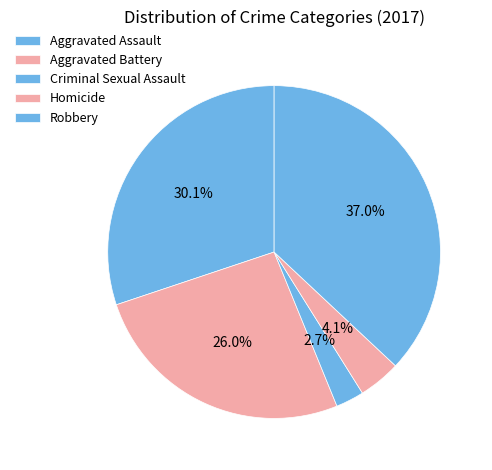

How many slices are in this pie chart?

5